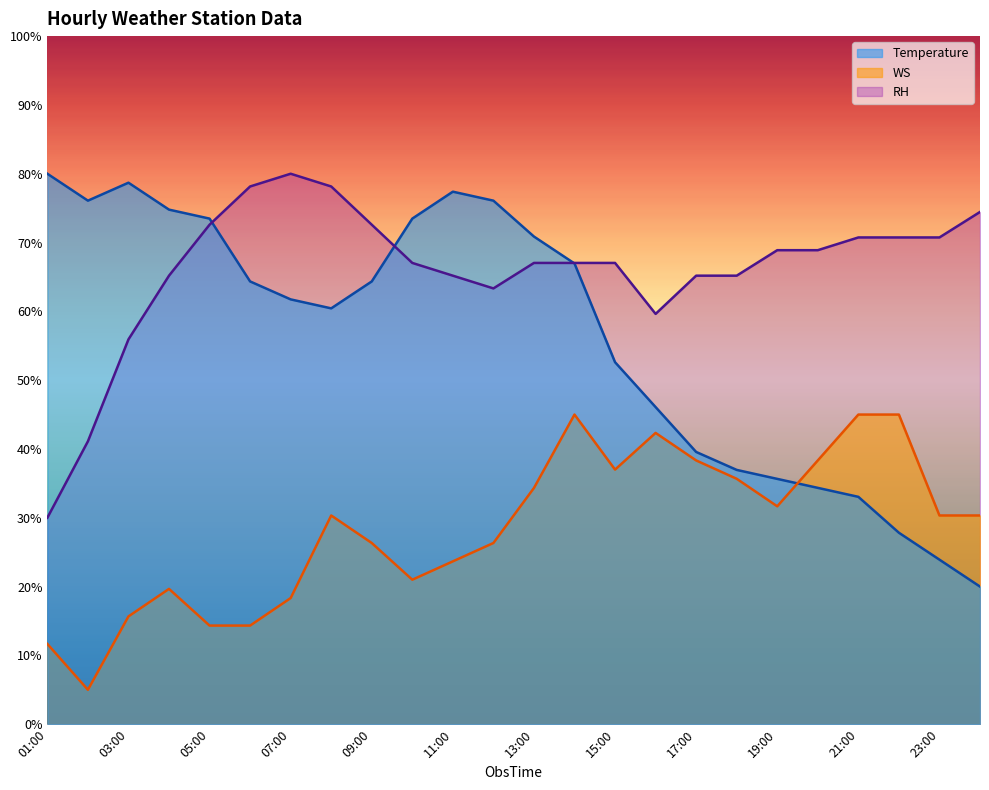

Rank the series by their average value, from lowest to highest.

WS, Temperature, RH